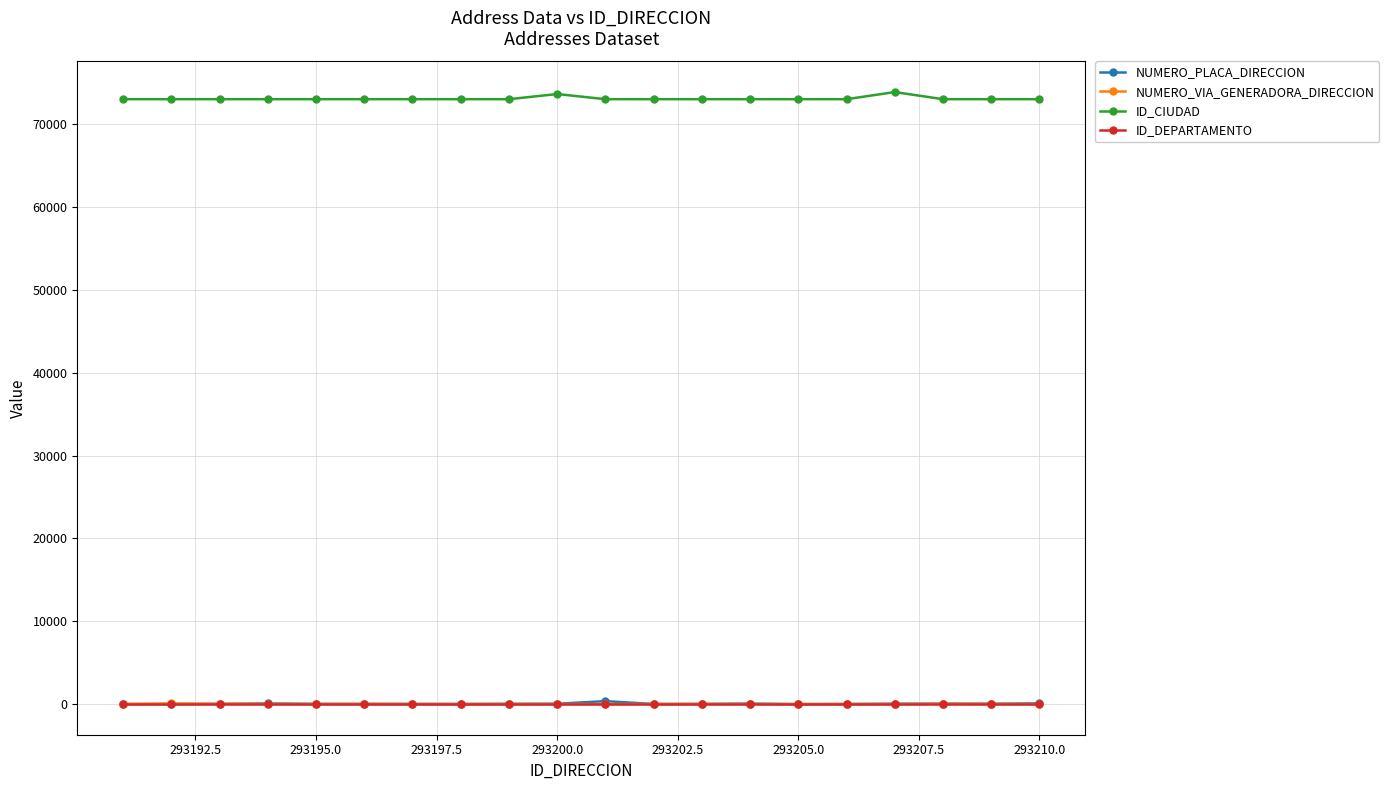

Which series has the largest total across all categories?

ID_CIUDAD